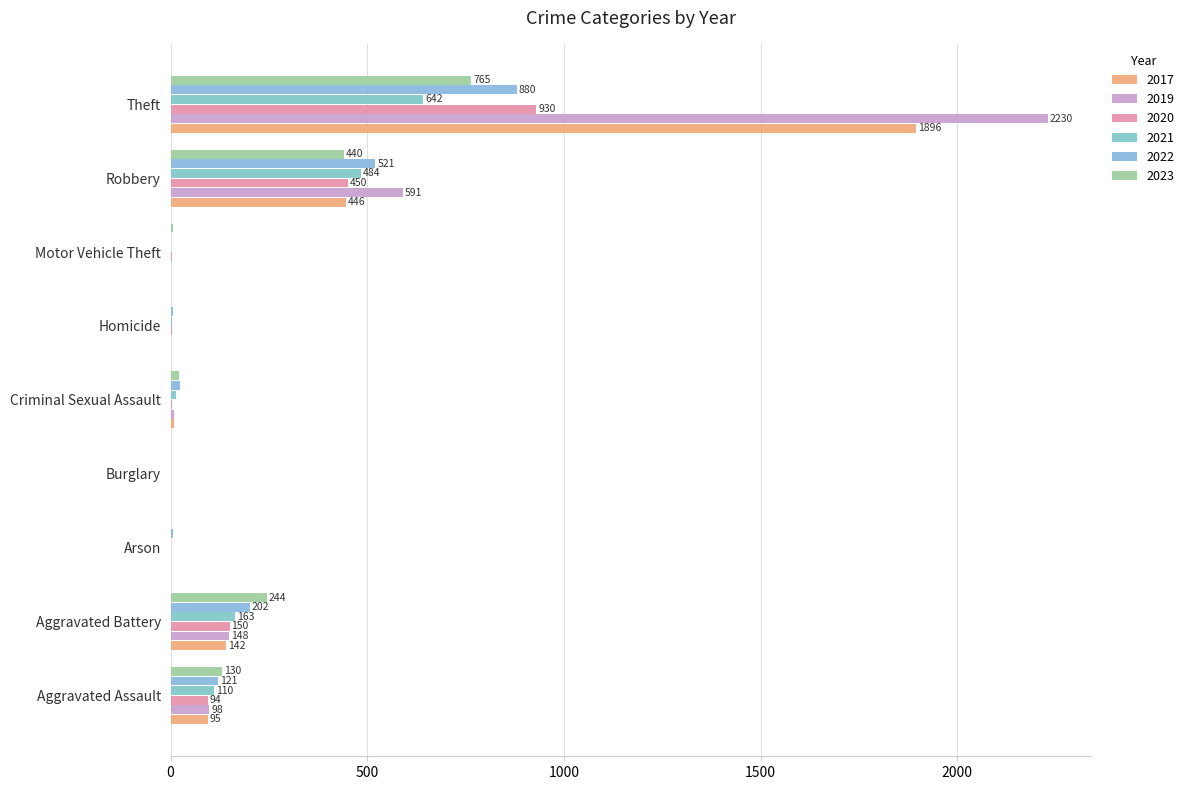

Count the number of data series in this chart.

6